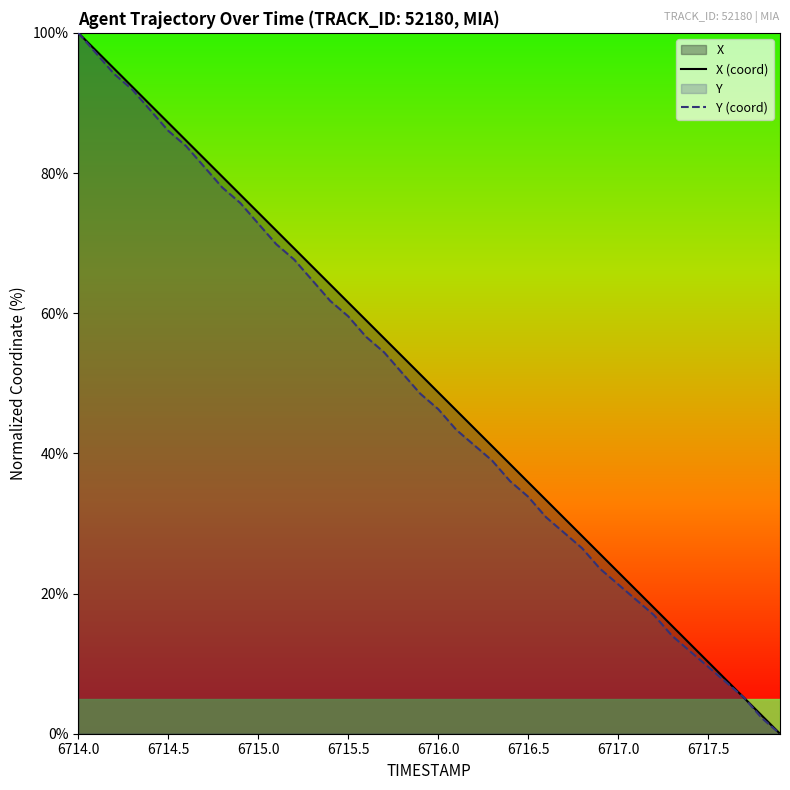

At which category does the chart reach its peak across all series?

6714.0